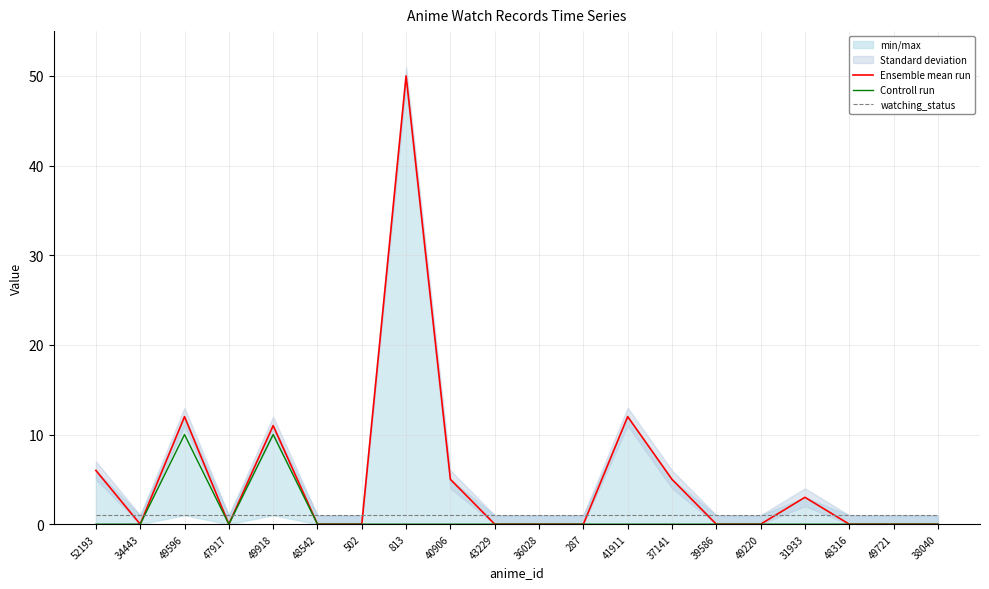

After their last crossing, which series has the higher values: Controll run or watching_status?

watching_status